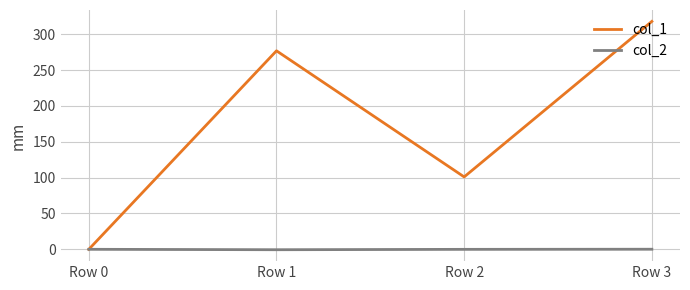

At which label does col_1 reach its minimum?

Row 0